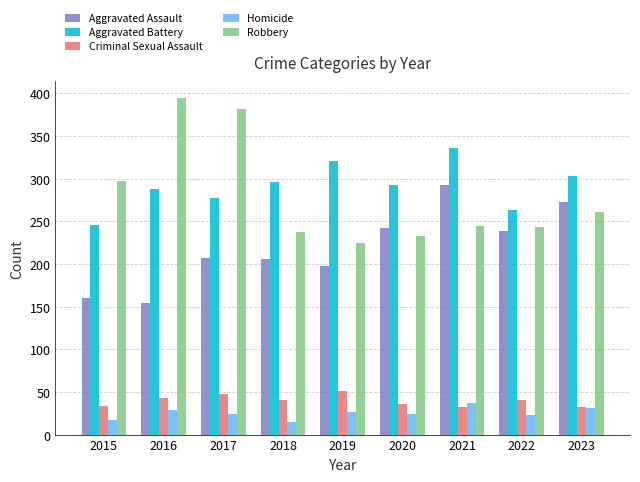

What are all the series names shown in the legend?

Aggravated Assault, Aggravated Battery, Criminal Sexual Assault, Homicide, Robbery